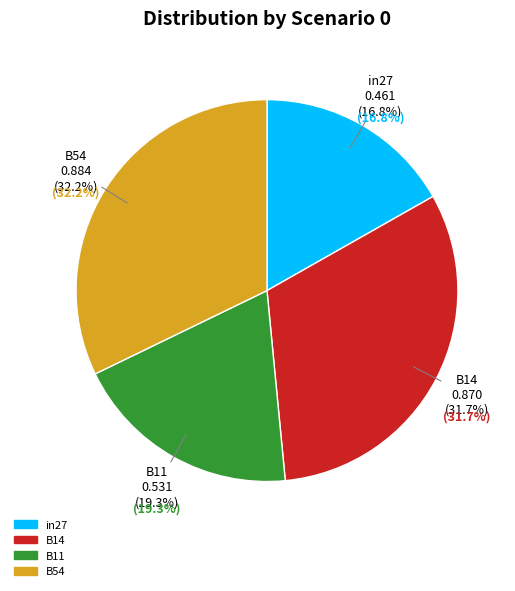

Is B11 the majority of the pie?

No